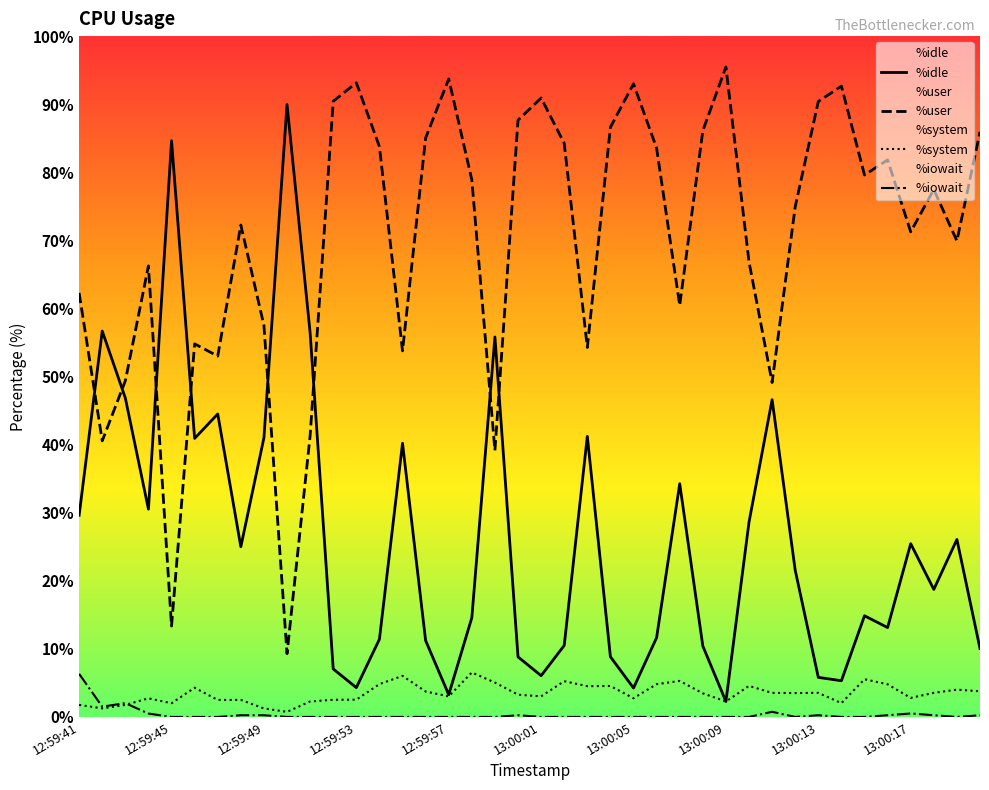

True or false: %system and %iowait intersect in this chart.

True